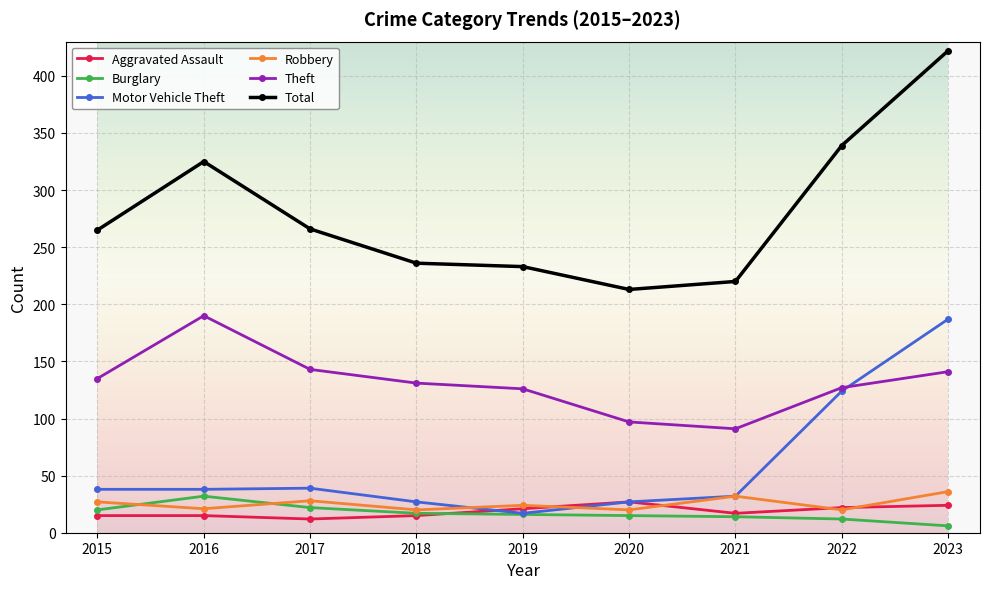

What is the difference between the second highest and second lowest values in the Robbery series?

12